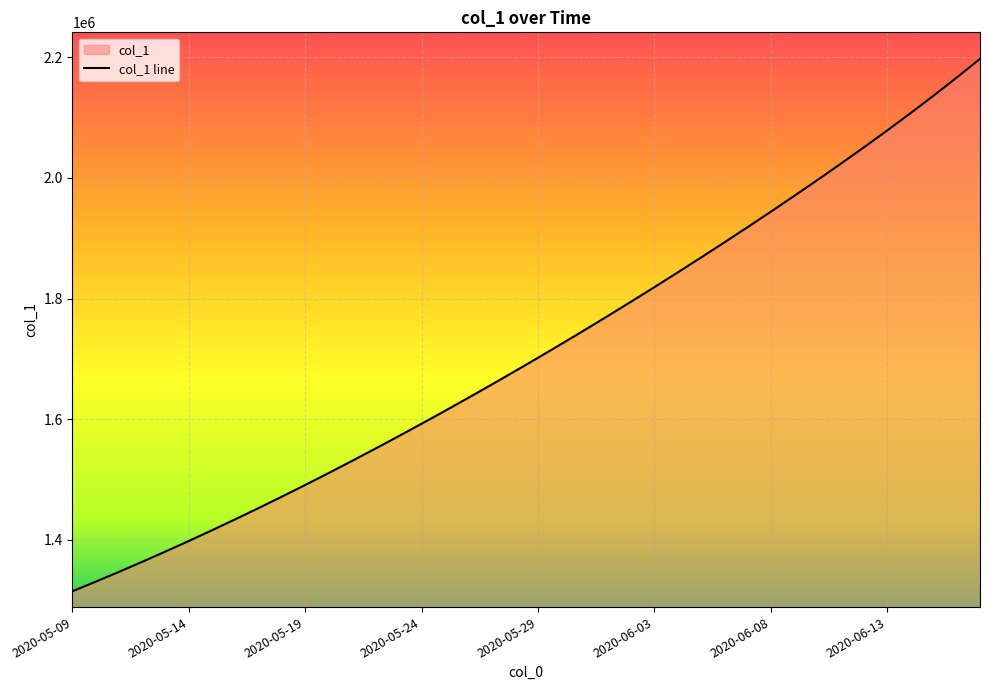

What is the sum of the values at 2020-06-11 and 2020-06-16?

4189416.4